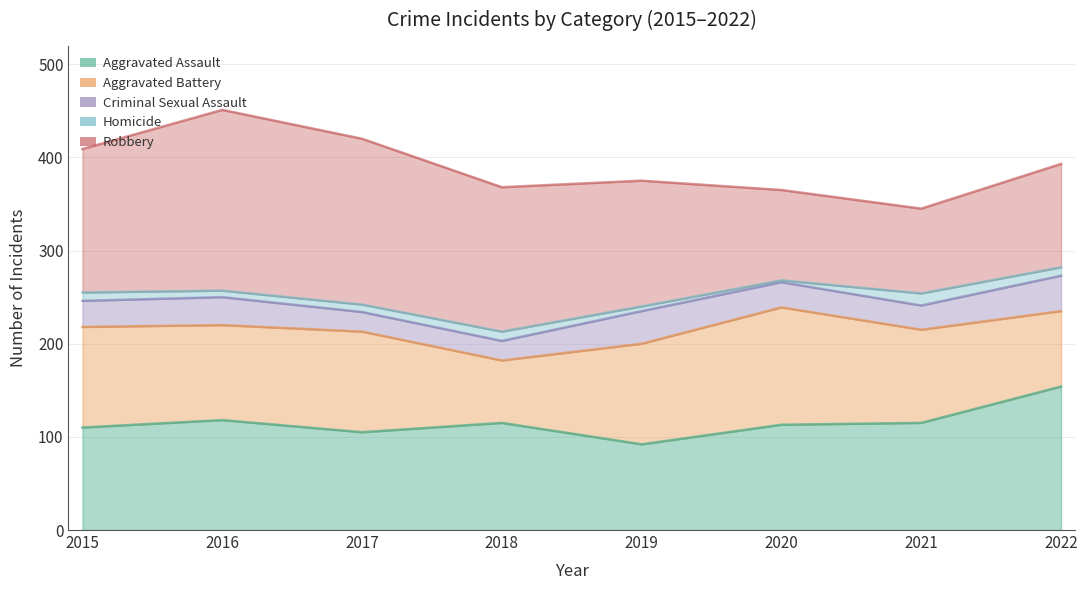

What is the value of the Aggravated Battery point at the 6th from the left?

126